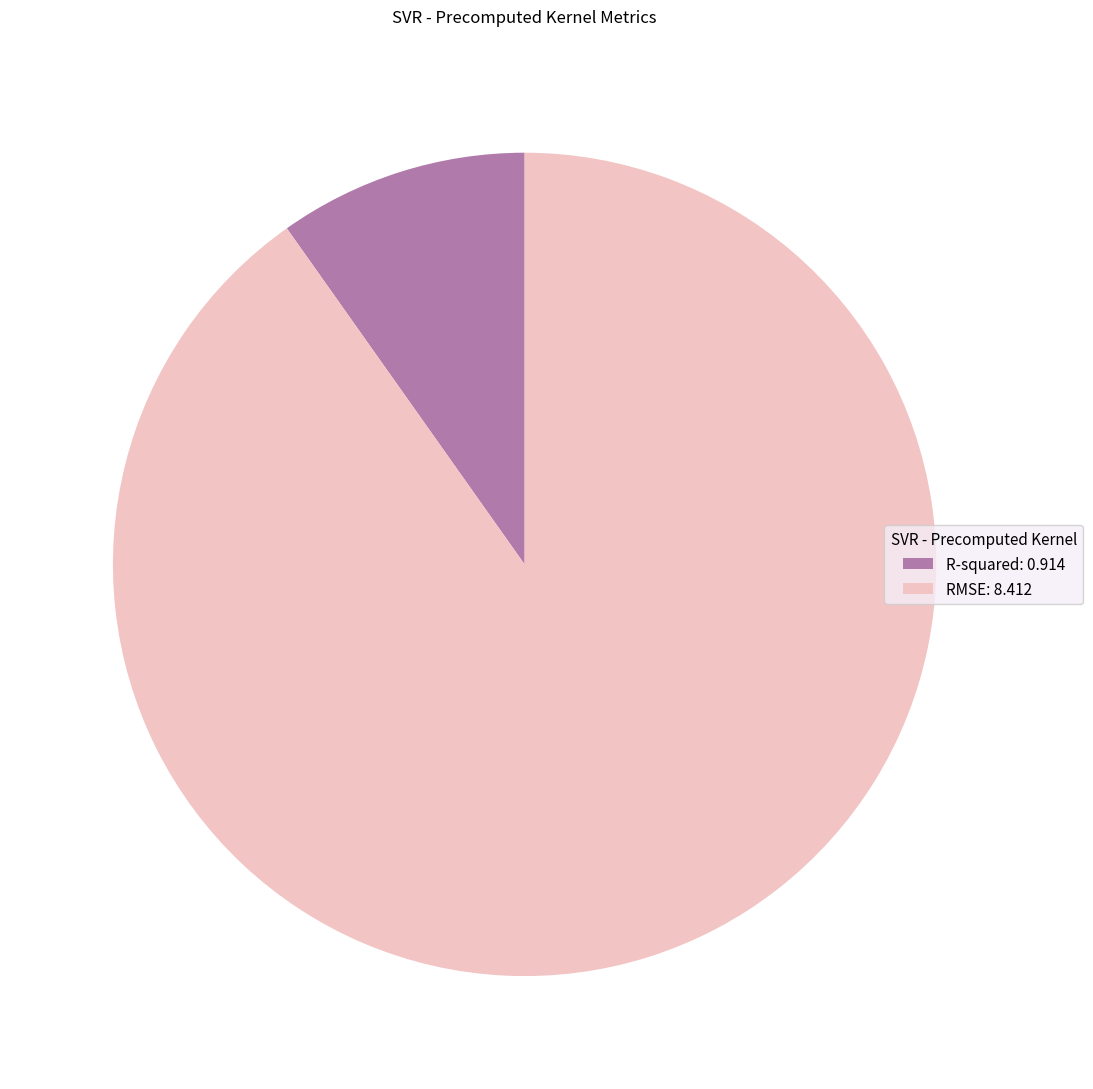

Which has a higher value, RMSE: 8.412 or R-squared: 0.914?

RMSE: 8.412